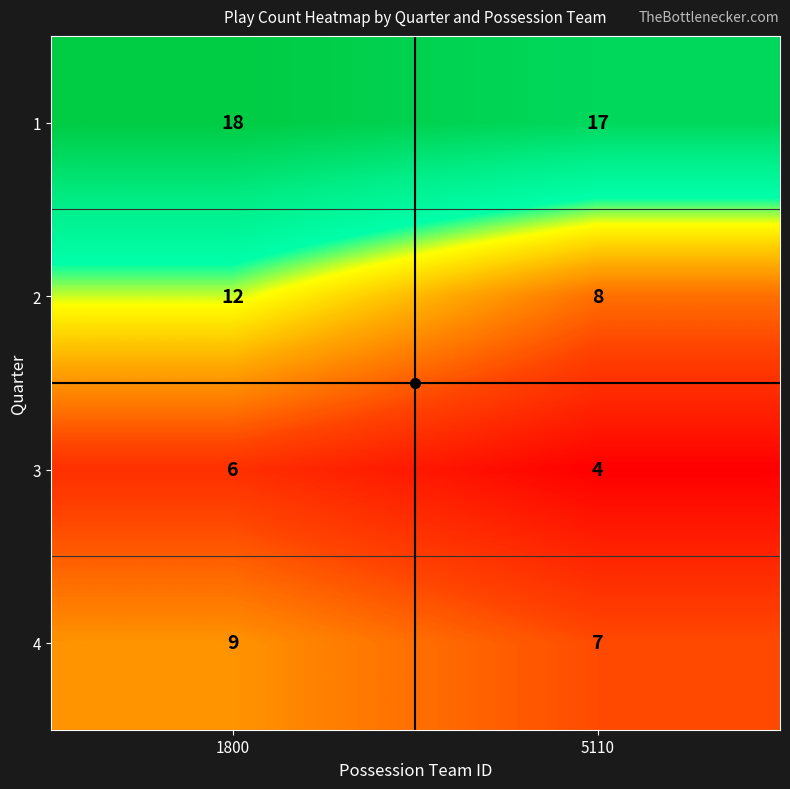

What is the highest value of the 4 series?

9